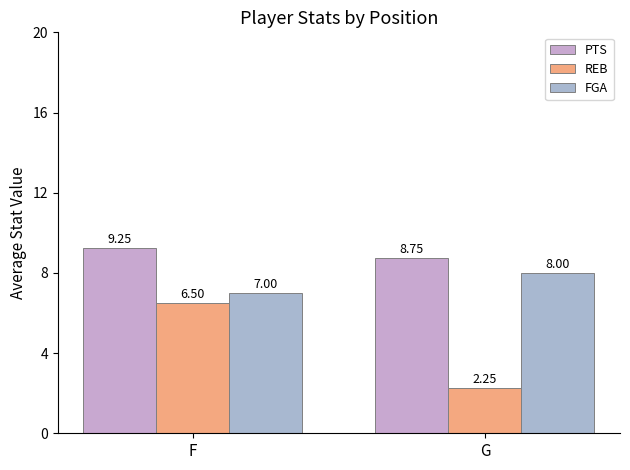

Reading right to left, extract all data points from this chart.

PTS: 8.8	9.2
REB: 2.2	6.5
FGA: 8.0	7.0